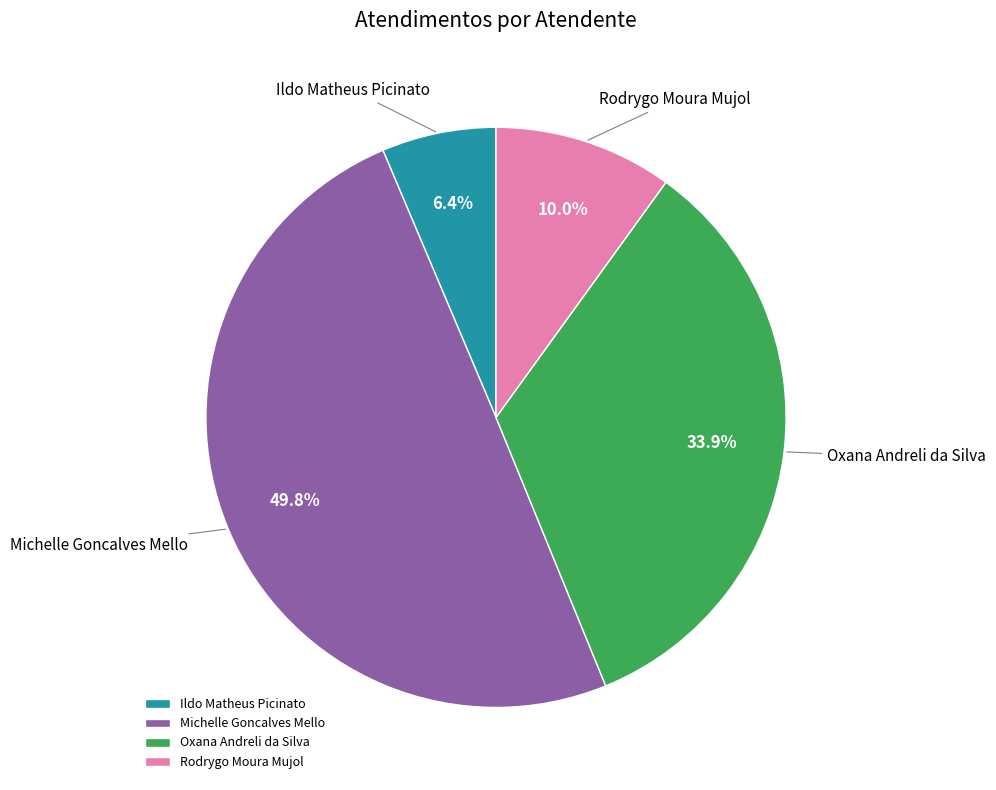

What percentage is NOT represented by Ildo Matheus Picinato?

93.6%